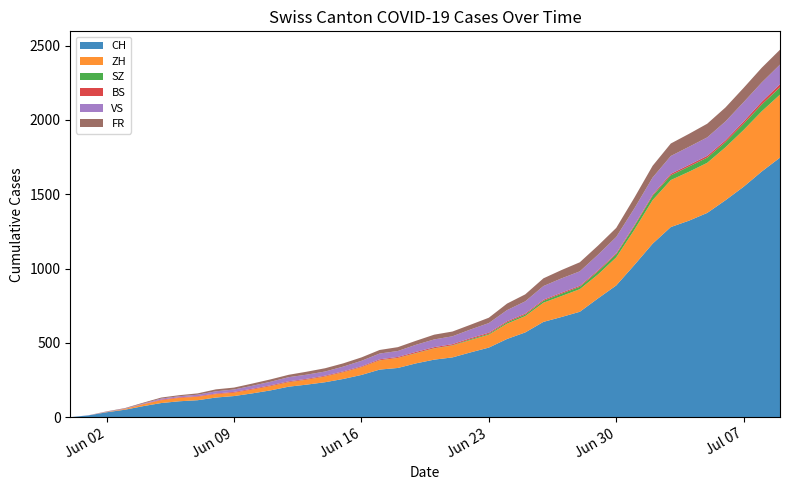

Reading left to right, transcribe all the data shown in this chart.

CH: 0	12	33	50	74	95	107	114	132	142	160	180	205	219	235	257	284	320	331	362	387	402	436	468	526	570	641	674	709	799	886	1024	1167	1279	1322	1374	1459	1550	1653	1746
ZH: 0	0	2	5	13	19	23	23	23	23	26	28	30	33	38	45	52	62	67	68	75	80	83	87	103	110	129	141	152	161	189	237	293	316	329	337	356	382	405	424
SZ: 0	0	0	0	0	0	0	0	0	0	0	1	1	1	1	1	1	1	1	2	2	2	6	6	9	10	13	16	16	21	21	25	29	32	35	35	35	42	46	49
BS: 0	0	0	1	1	4	4	4	4	5	5	5	5	5	5	5	5	6	6	7	7	7	7	7	7	7	7	7	7	7	7	7	8	10	11	12	12	15	18	21
VS: 0	1	2	2	4	7	7	10	15	16	20	24	28	28	28	32	37	39	40	48	52	53	58	65	75	82	92	96	97	105	109	112	115	120	122	124	127	130	130	132
FR: 0	0	2	3	5	7	7	9	13	13	15	16	16	20	22	22	23	24	26	27	32	32	32	36	44	47	52	56	61	61	61	72	79	84	87	92	94	96	99	100